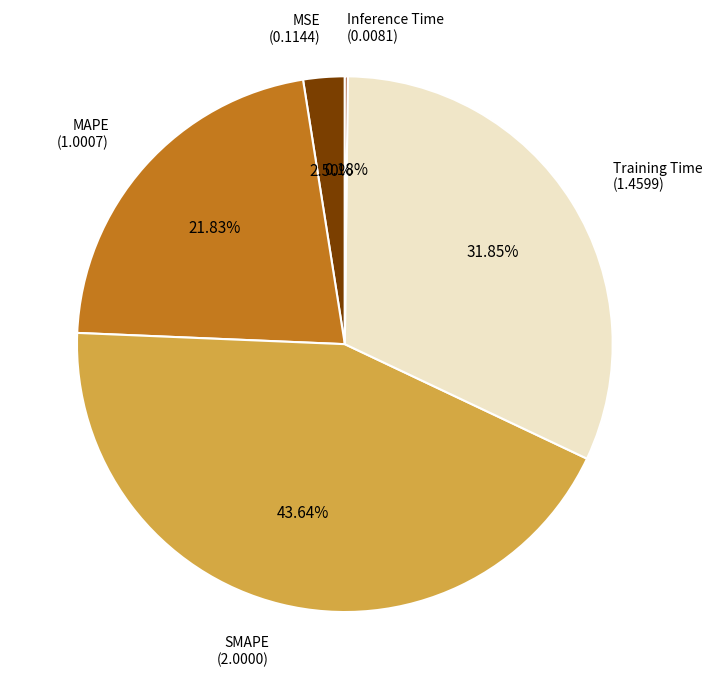

Does any single category account for the majority?

No